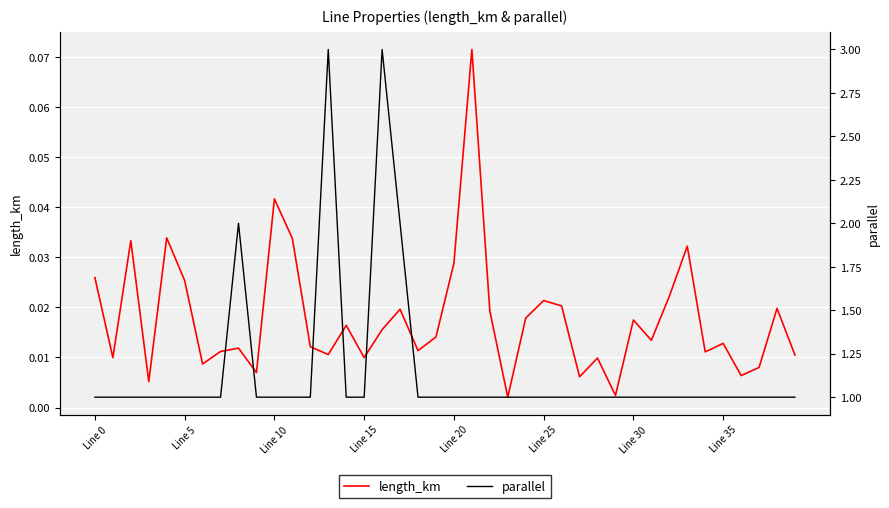

Which series has the largest range (max minus min)?

parallel